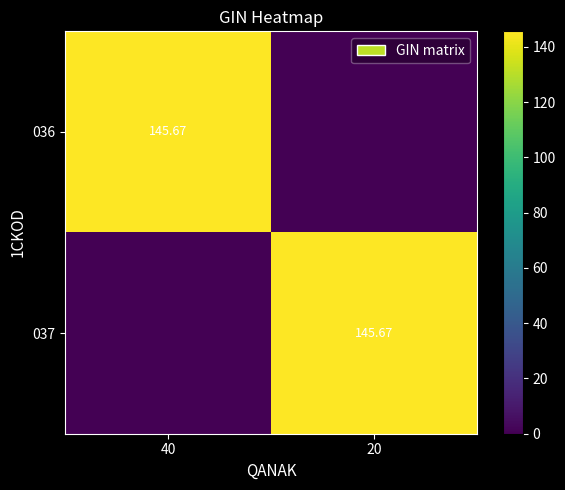

Where does the 036 series first go above 145?

40